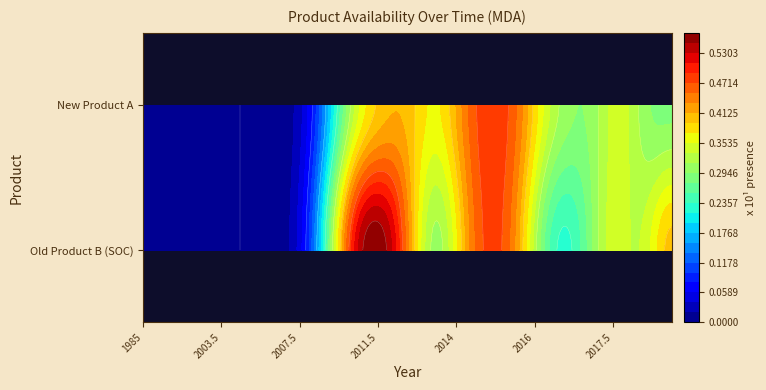

Between 2010.5 and 2015, which series saw the biggest shift?

Old Product B (SOC)